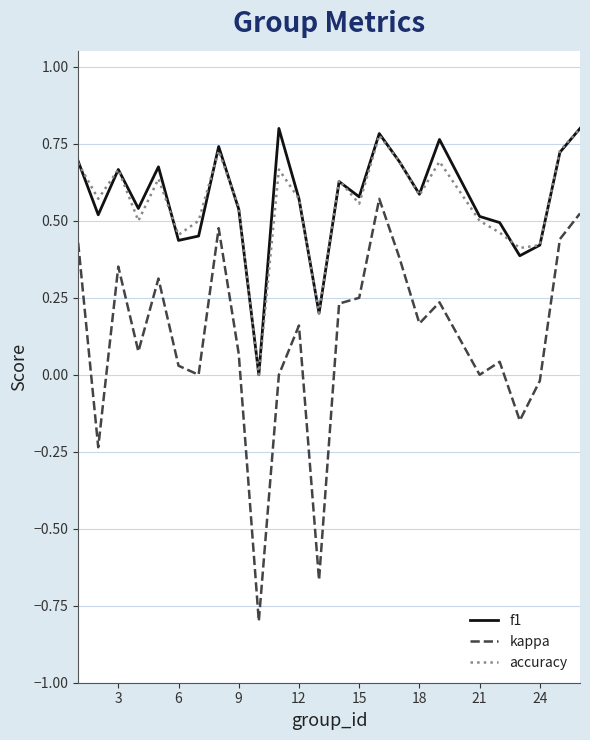

What is the smallest value displayed?

-0.8